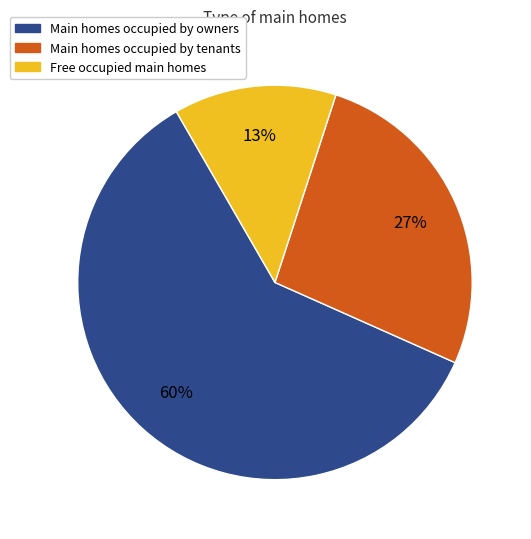

How many slices are in this pie chart?

3